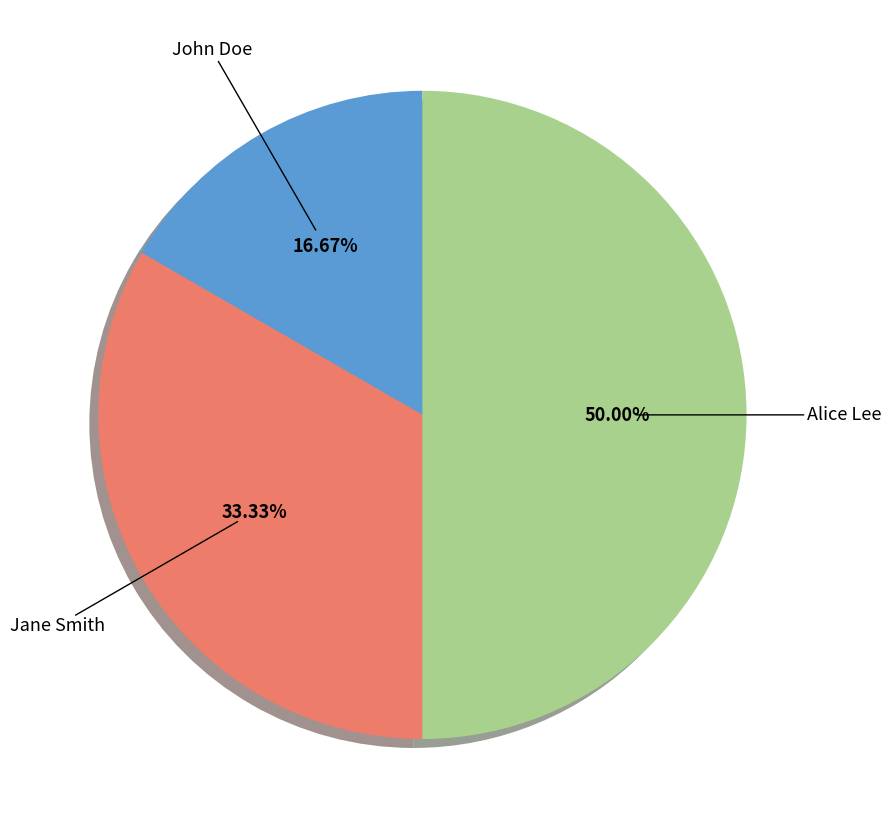

How many slices are in this pie chart?

3